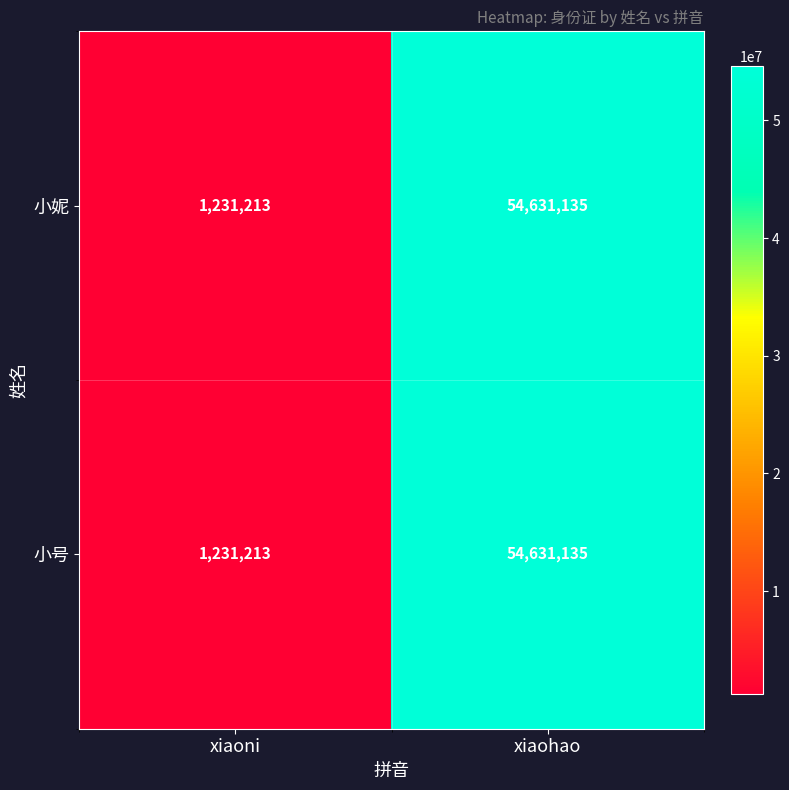

Which label corresponds to the largest value in the chart?

xiaohao